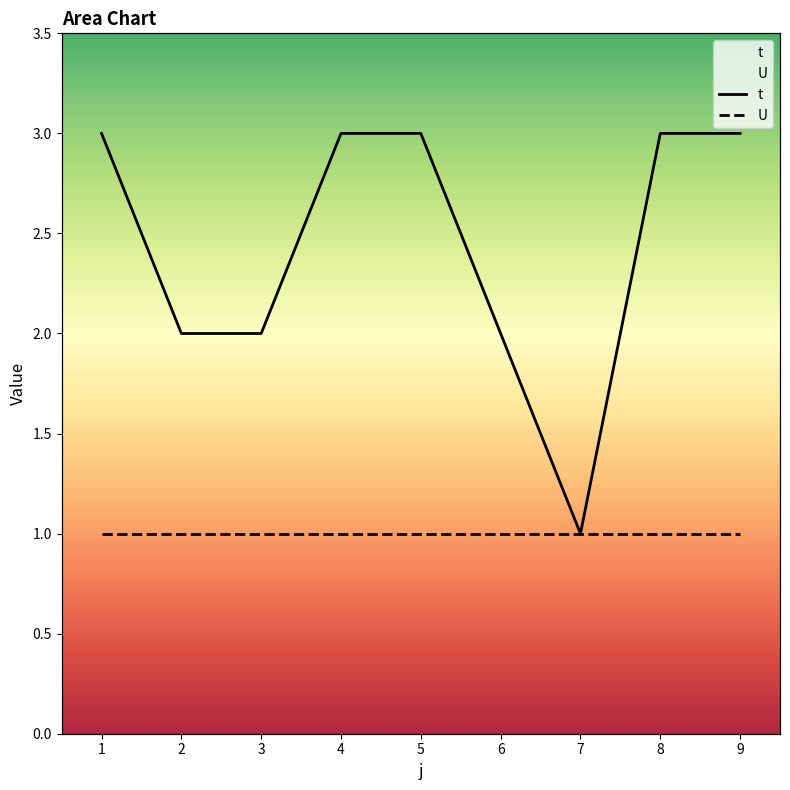

Which series changed the most between 2 and 6?

t